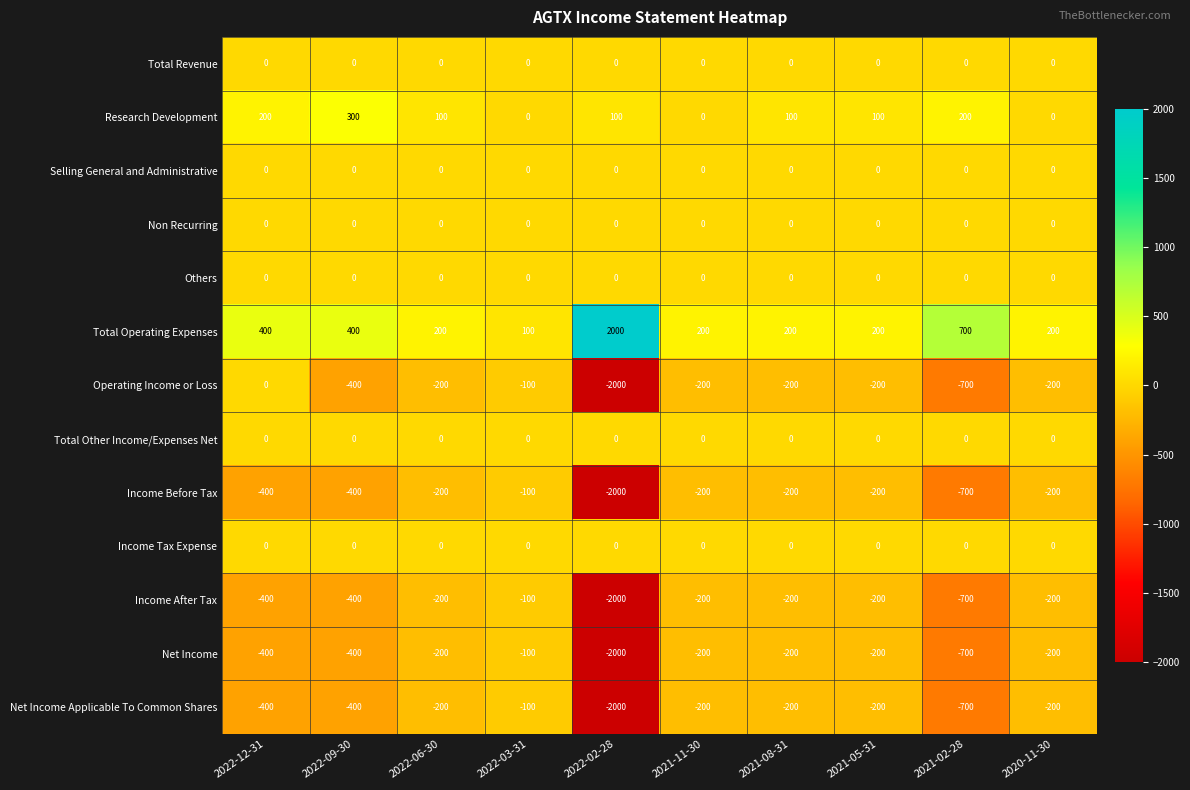

The value of Total Operating Expenses at 2022-09-30 is 400. True or false?

True